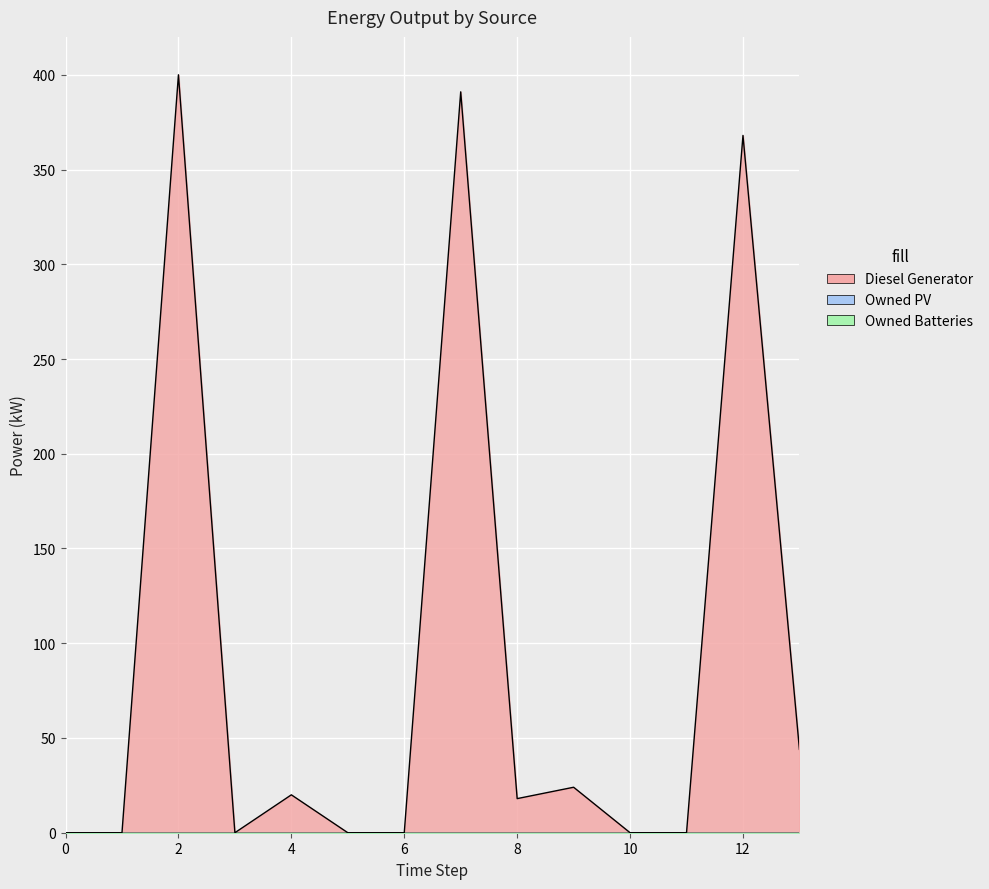

At 3, list the series in order from smallest to largest.

Diesel Generator, Owned PV, Owned Batteries